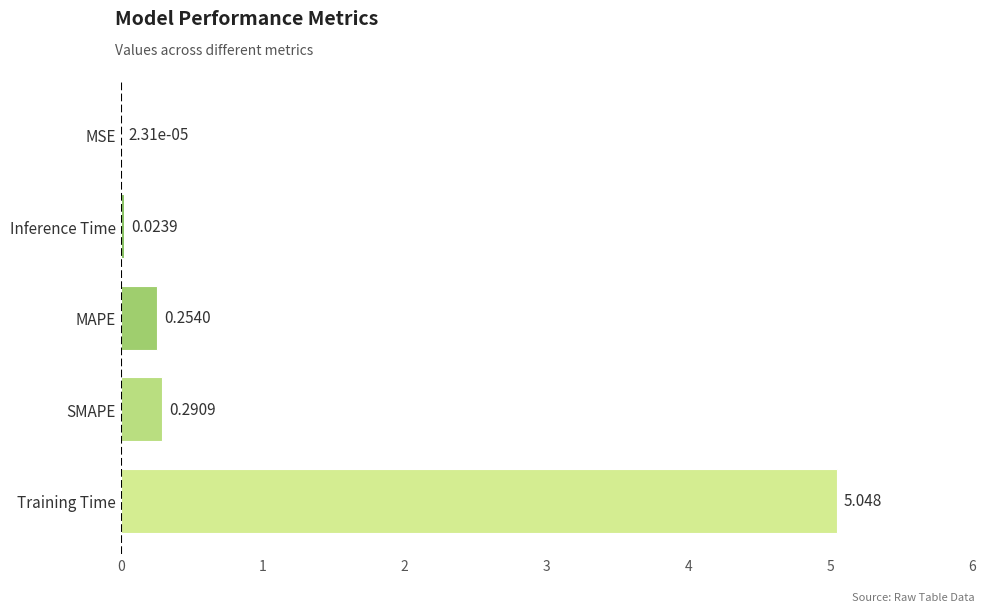

Where is the data nearest to the value 2?

SMAPE